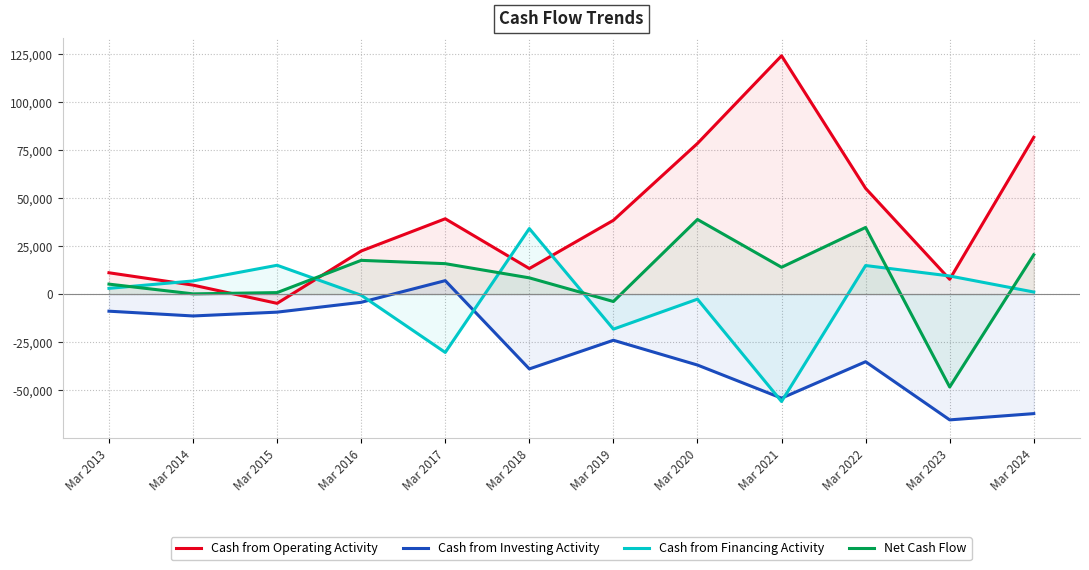

At which category does Cash from Investing Activity reach its first local valley?

Mar 2014